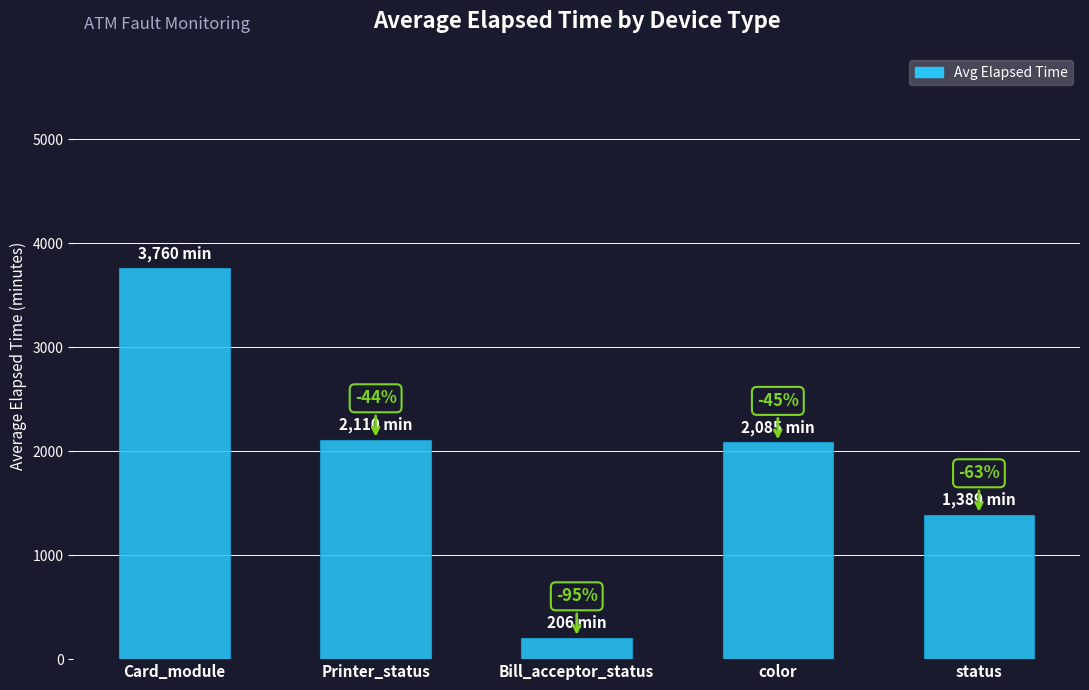

At which category does the chart reach its minimum across all series?

Bill_acceptor_status